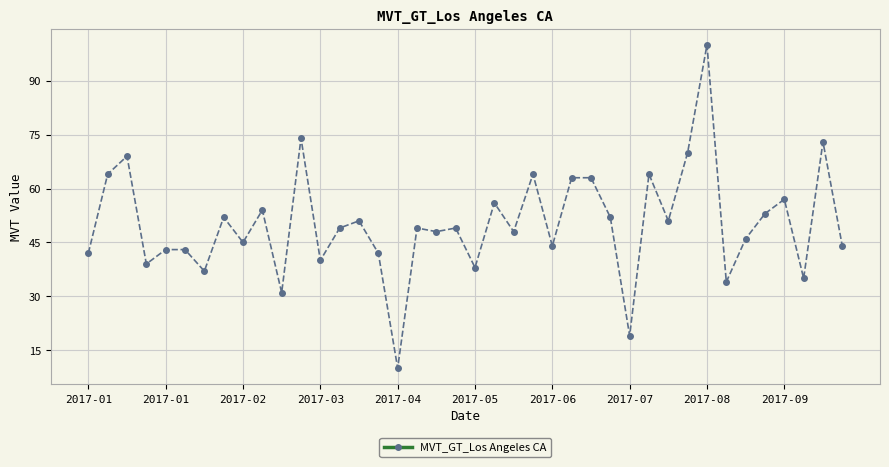

What is the difference between the maximum and minimum values?

90